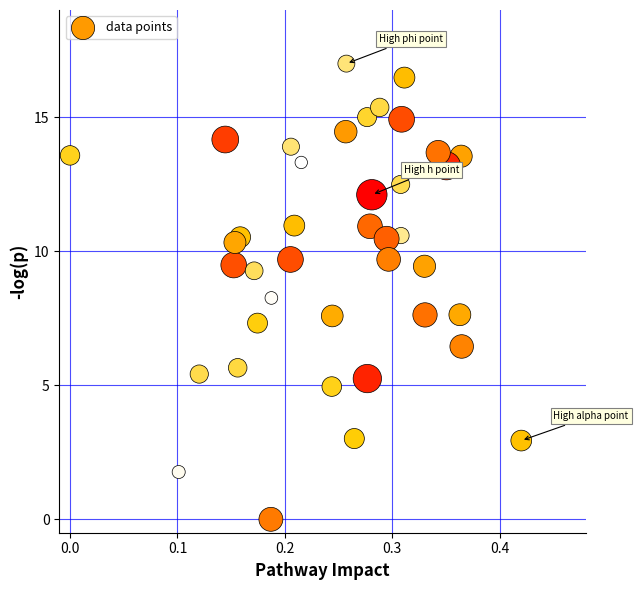

What is the range of Y values (max minus min)?

17.0